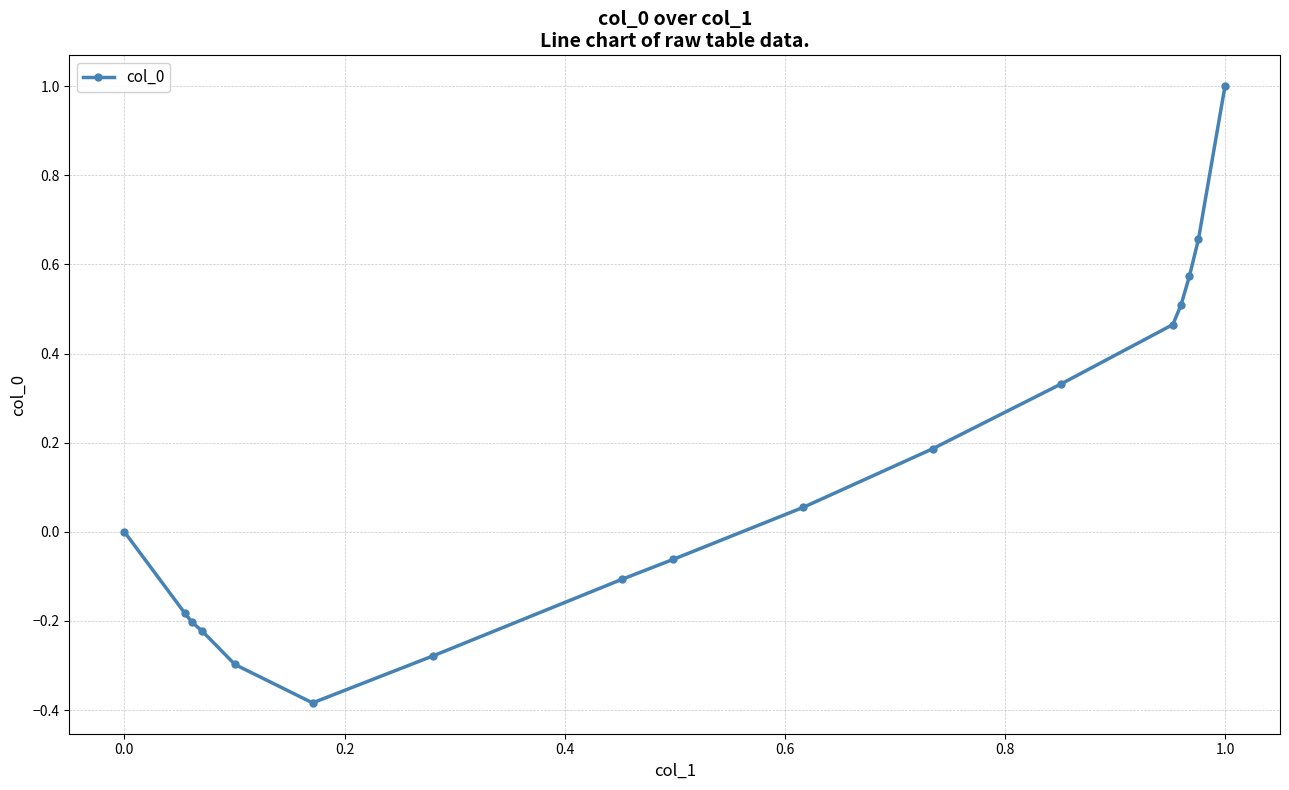

Does the chart display data point markers on the line(s)?

Yes